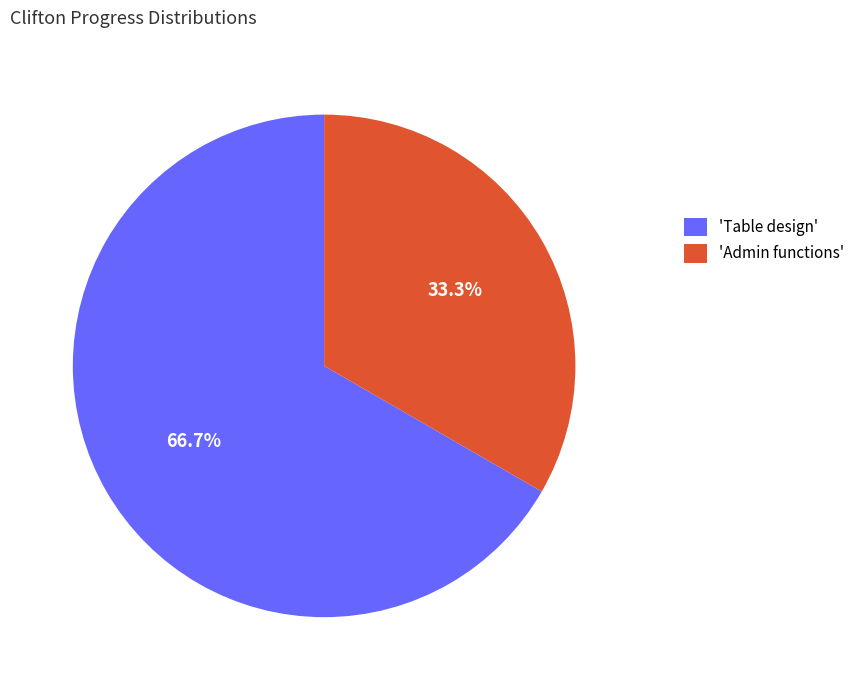

Between 'Admin functions' and 'Table design', which is larger?

'Table design'